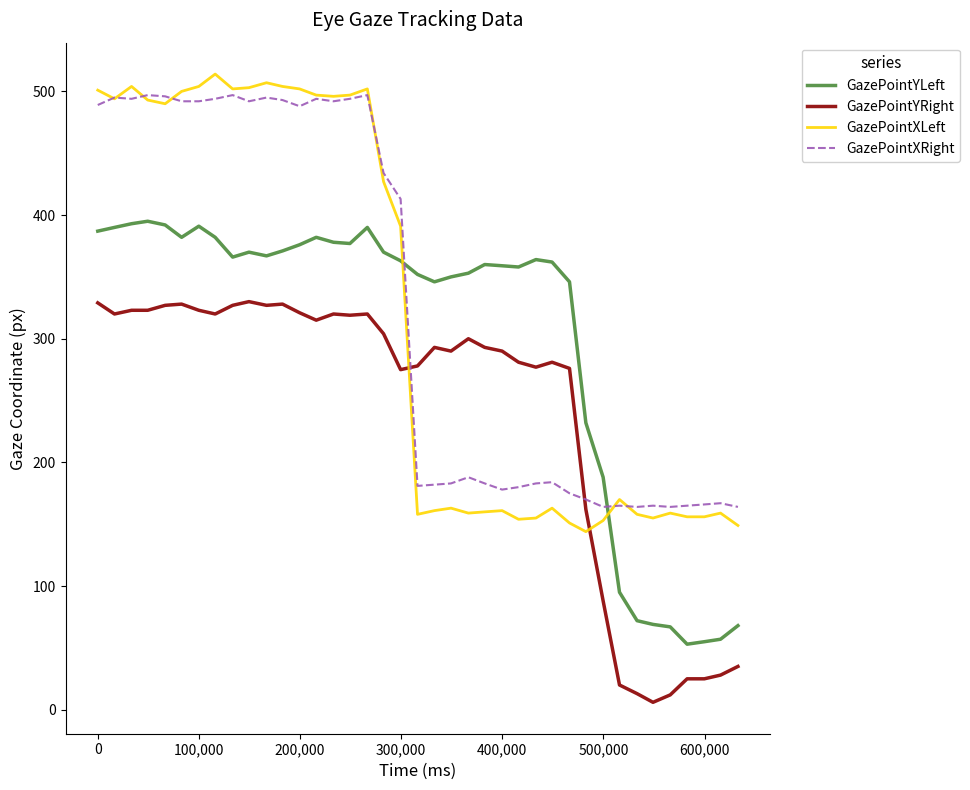

After their last crossing, which series has the higher values: GazePointYLeft or GazePointXRight?

GazePointXRight